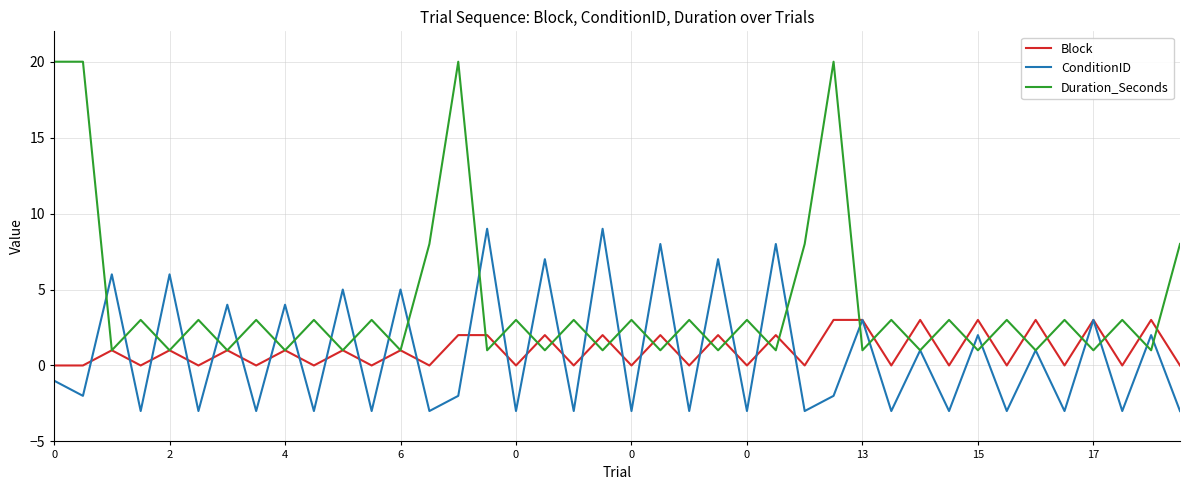

What is the highest value of the ConditionID series?

9